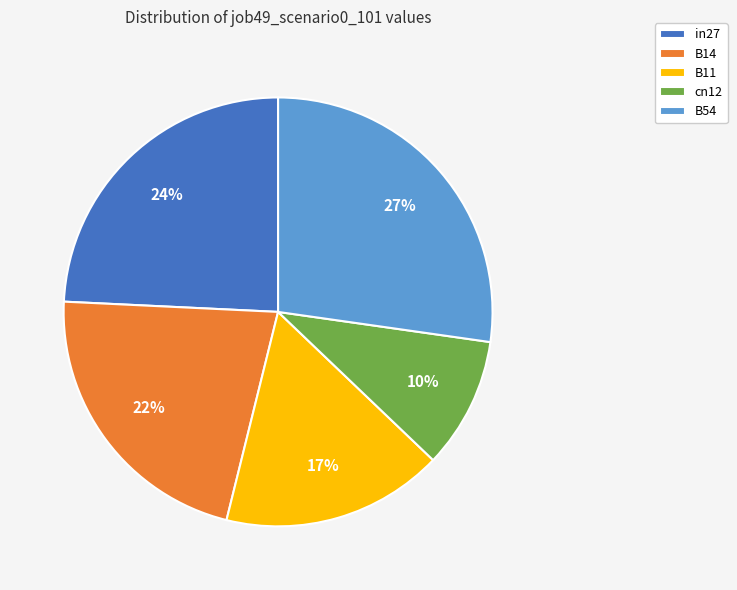

Does B14 account for over 50% of the chart?

No